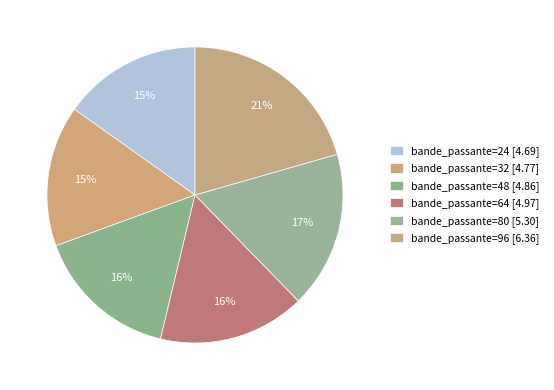

How many segments does this pie chart have?

6